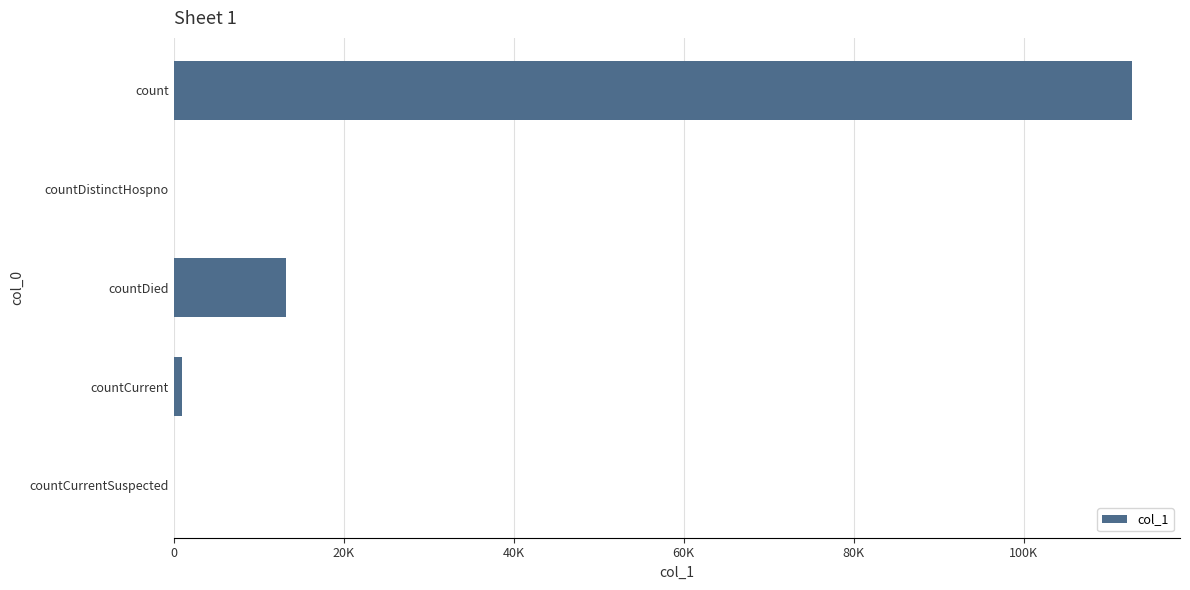

Are the bars horizontal?

Yes